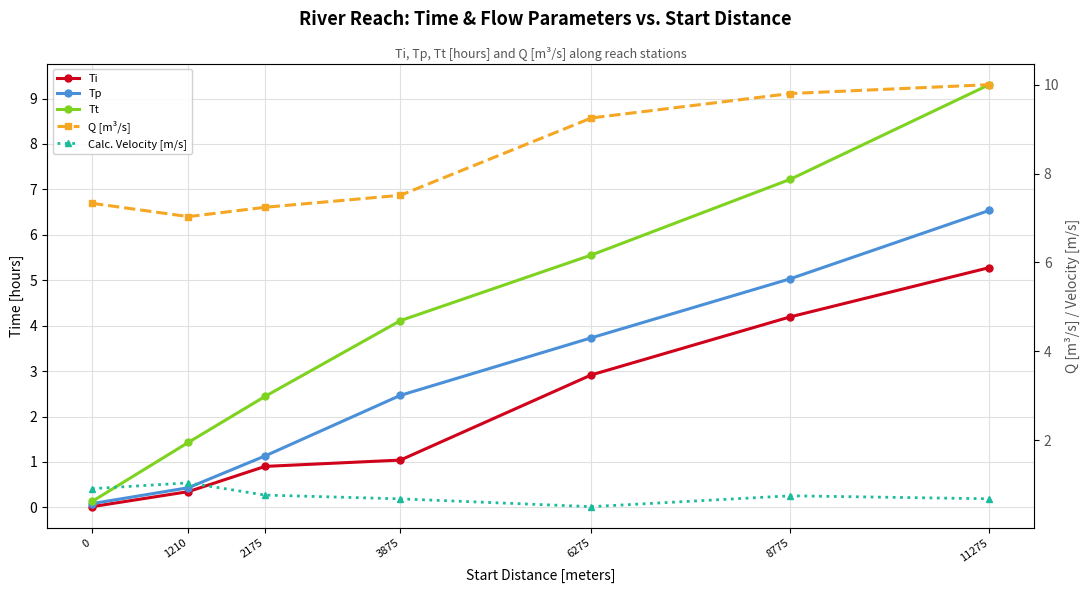

True or false: Tp and Tt intersect in this chart.

False